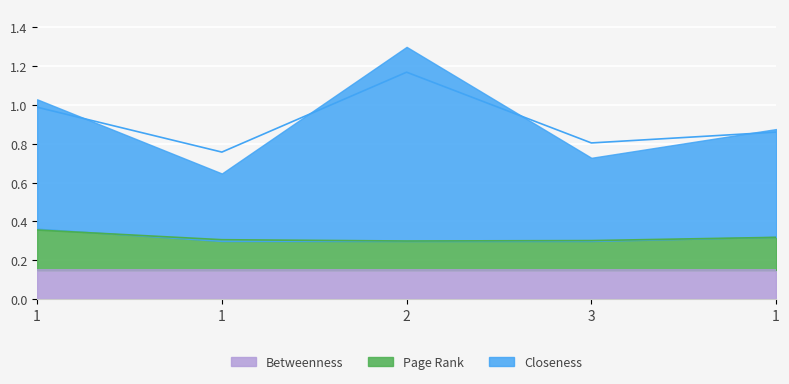

The Page Rank series shows 0.3 at 3. True or false?

True